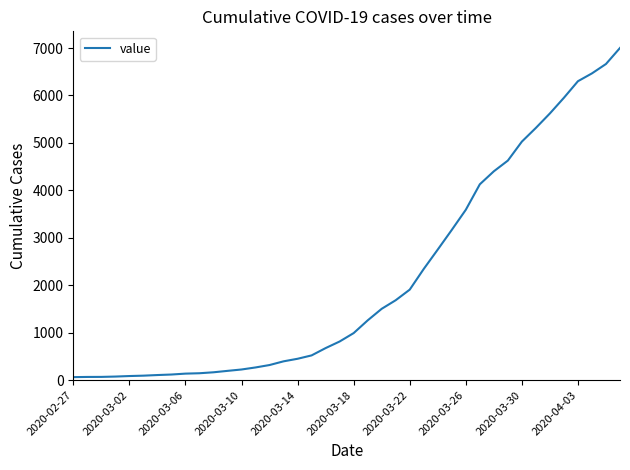

What is the greatest value displayed?

7002